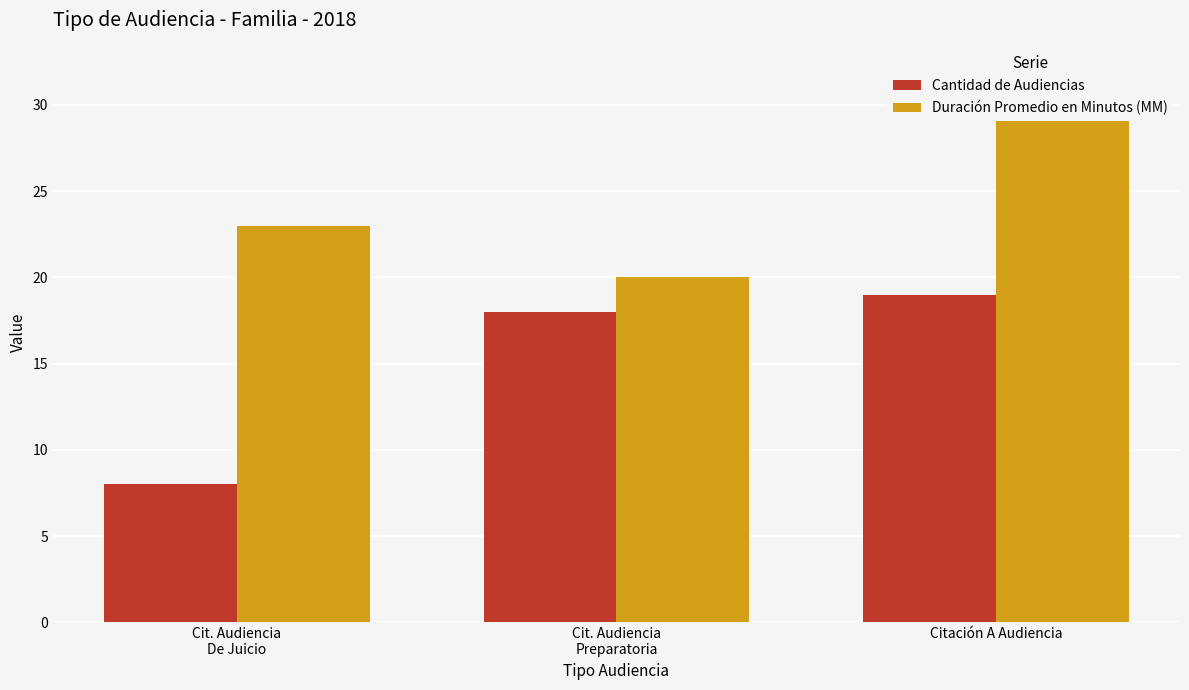

What is the value of the Duración Promedio en Minutos (MM) bar at the 1st from the left?

23